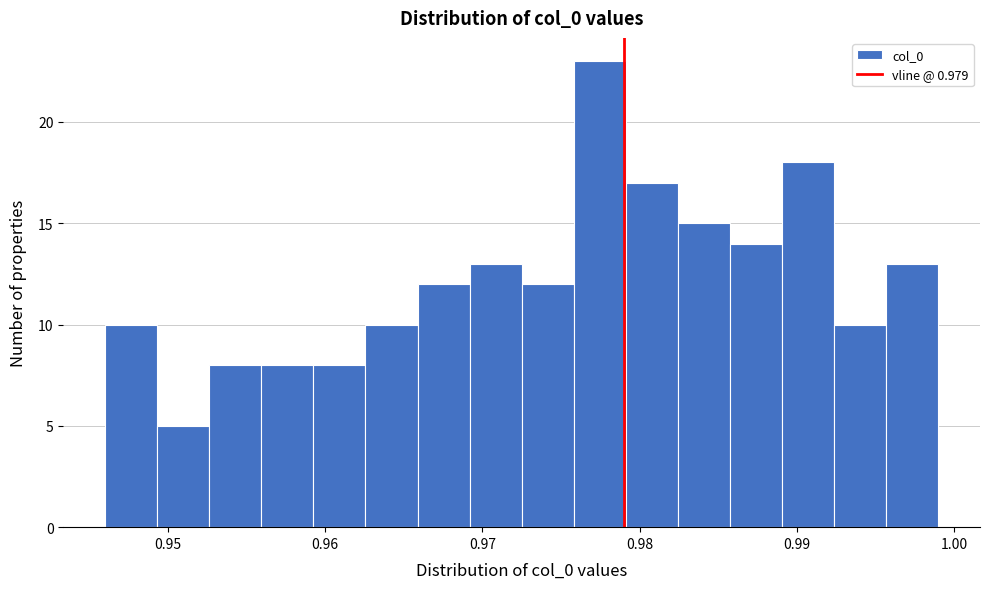

Read against the x-axis, roughly where is the centre of the tallest bar?

0.977